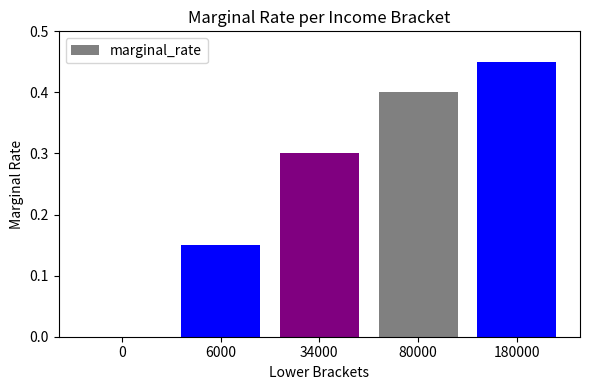

How many distinct data groups are displayed?

1